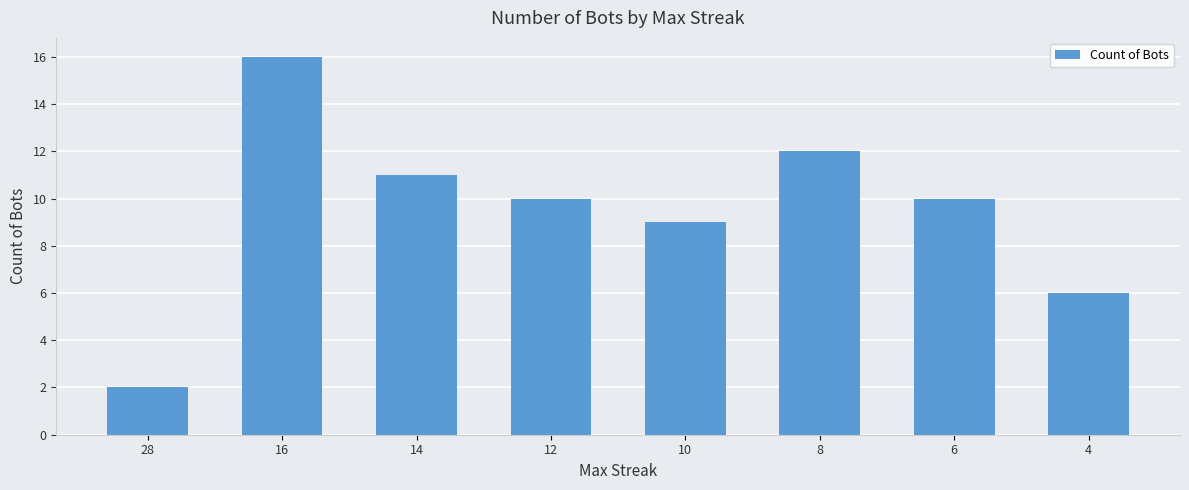

What is the change in value from 16 to 12?

-6